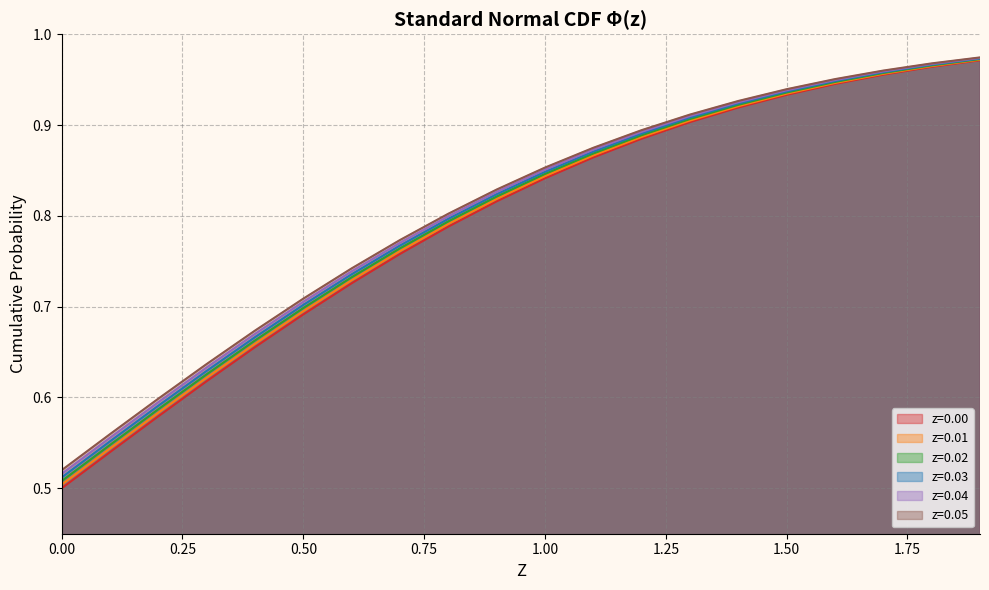

The z=0.04 series shows 0.6 at 0.3. True or false?

True